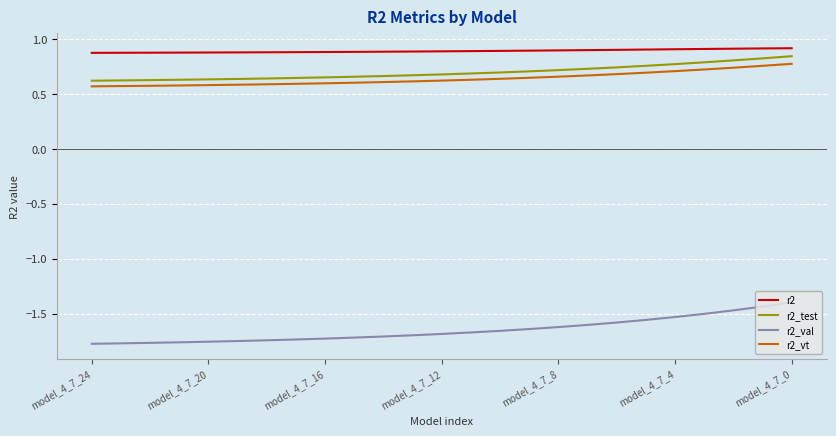

What is the sum of all r2_test values?

17.5